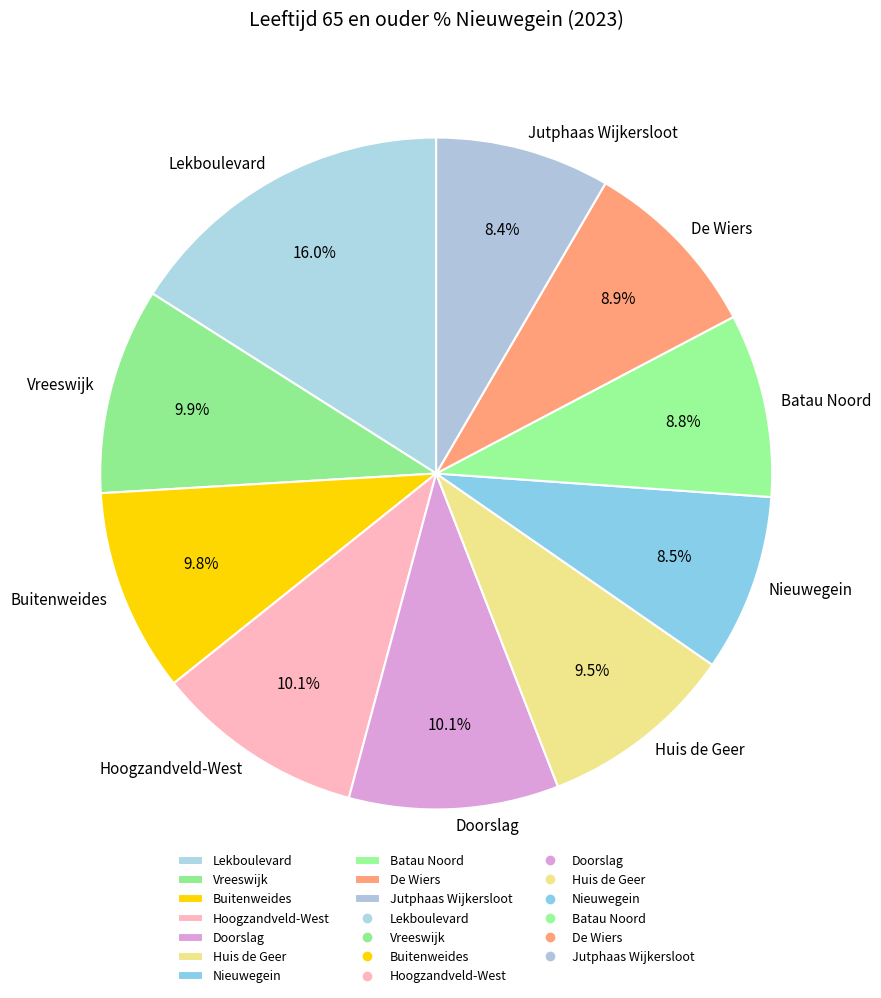

To the nearest percent, what percentage of the pie is Batau Noord?

9%